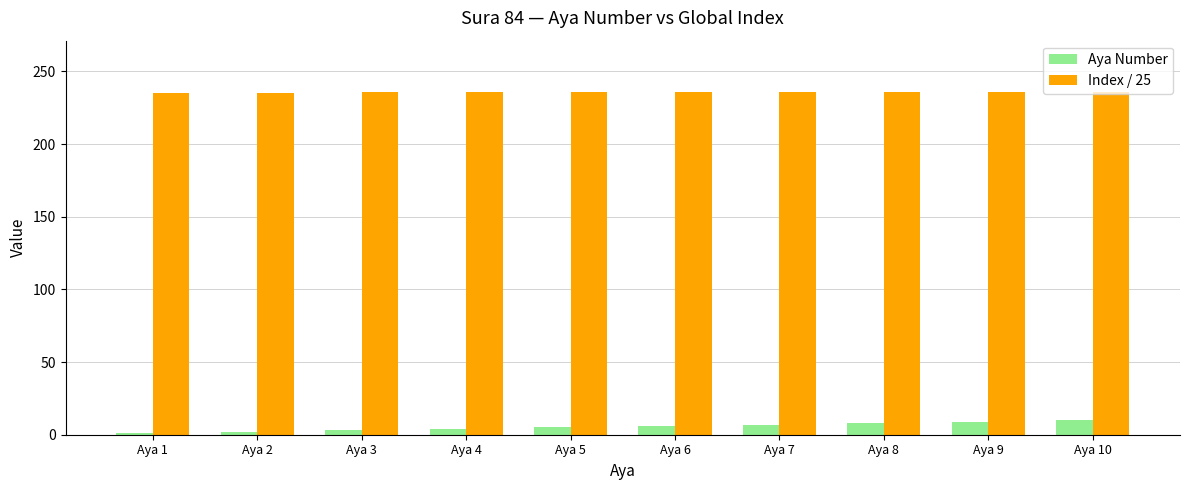

What is the spread (max minus min) of values at Aya 4?

231.5